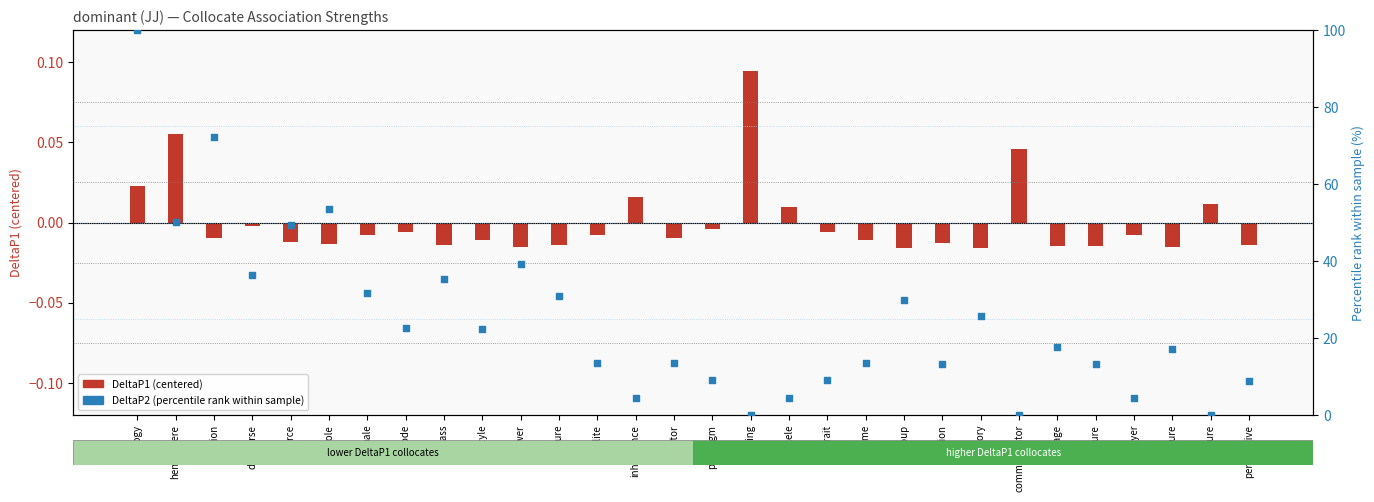

At which category is the sum across all series the highest?

ideology